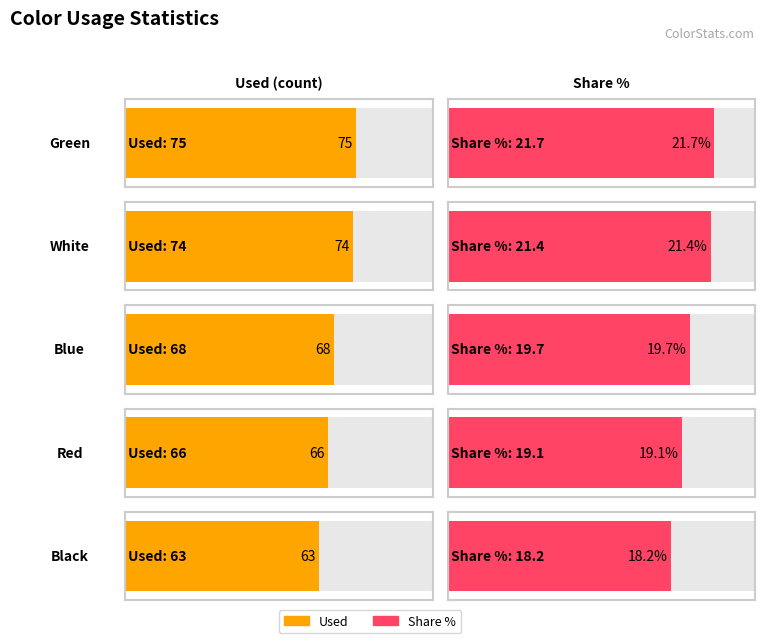

What is the value of the Share % bar at the 4th from the left?

19.1